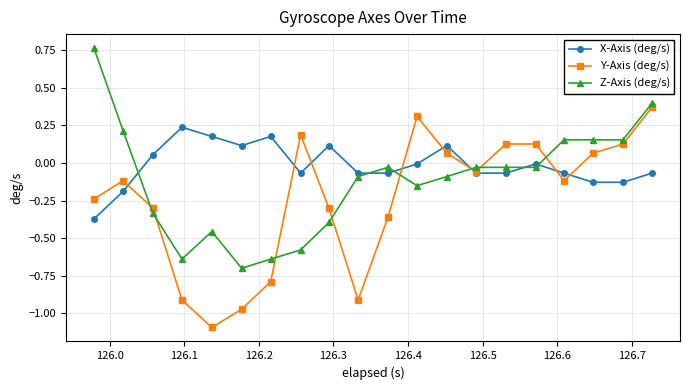

List the series in order of their overall mean, lowest first.

Y-Axis (deg/s), Z-Axis (deg/s), X-Axis (deg/s)